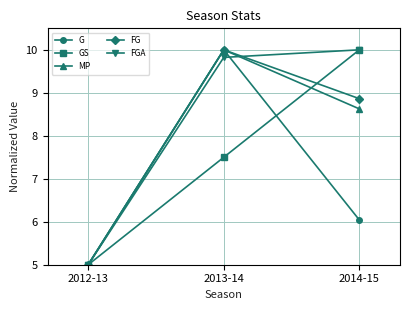

What is the difference between the maximum and minimum values in the G series?

5.0